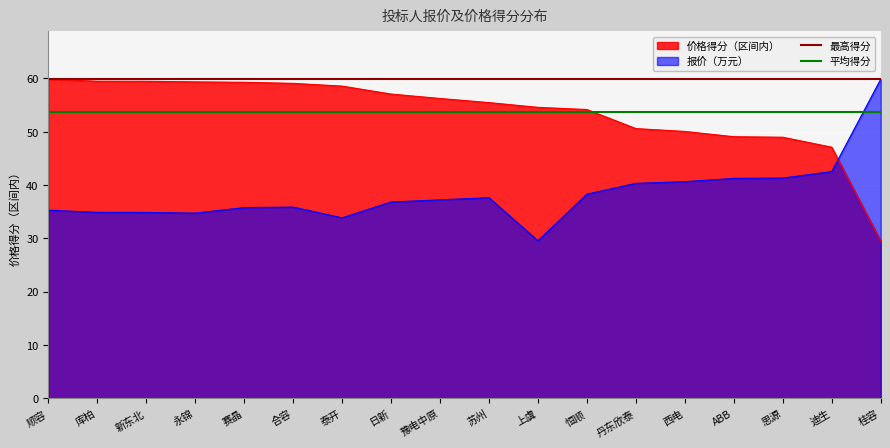

Read the 平均得分 value at 顺容.

53.8